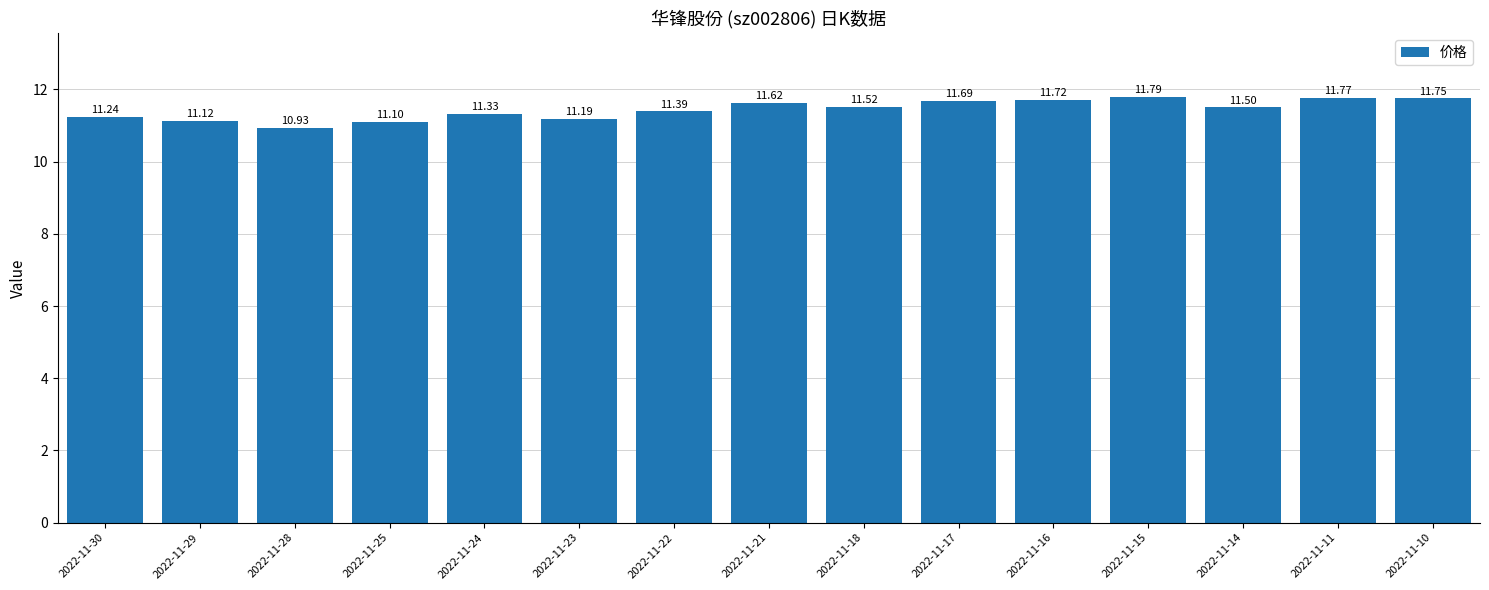

Reading left to right, transcribe all the data shown in this chart.

2022-11-30=11.2	2022-11-29=11.1	2022-11-28=10.9	2022-11-25=11.1	2022-11-24=11.3	2022-11-23=11.2	2022-11-22=11.4	2022-11-21=11.6	2022-11-18=11.5	2022-11-17=11.7	2022-11-16=11.7	2022-11-15=11.8	2022-11-14=11.5	2022-11-11=11.8	2022-11-10=11.8